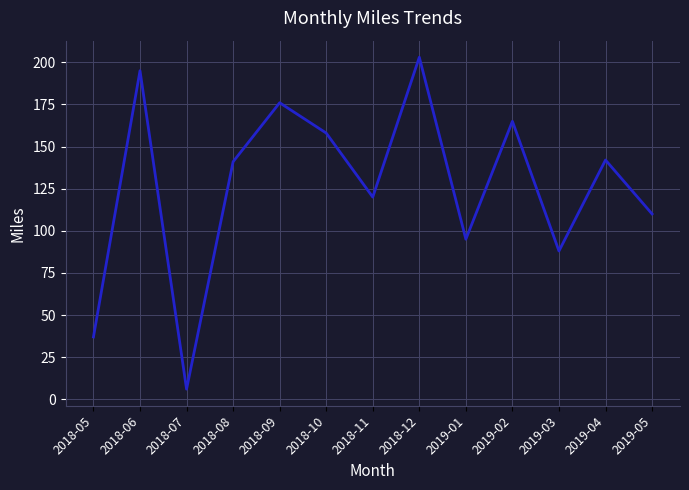

True or false: the data shows 195 at 2018-06.

True